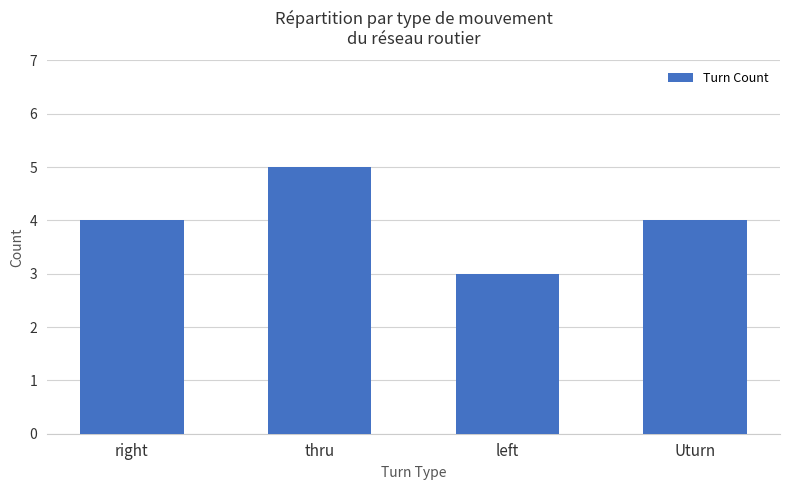

What is the average value?

4